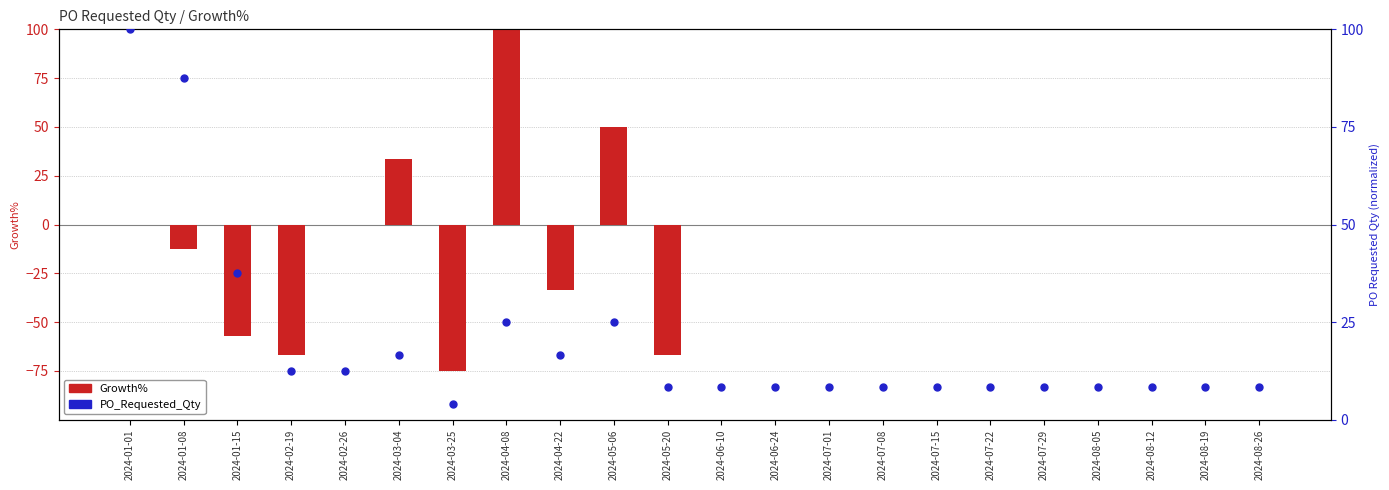

Which series has the widest spread of Y values?

Growth%